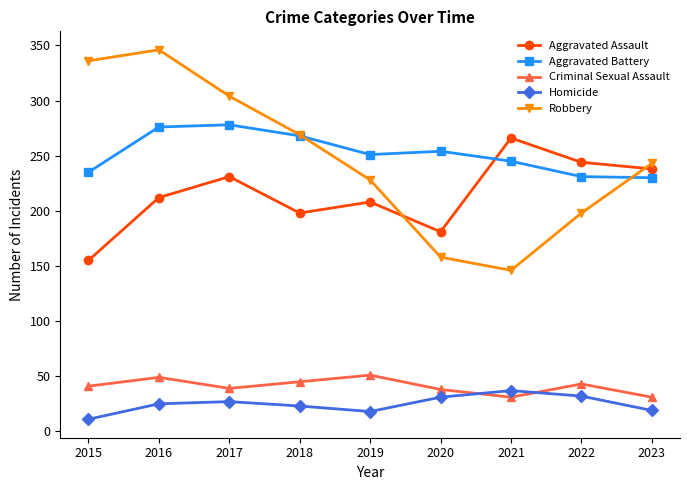

What is the difference between the highest and lowest values at 2015?

325